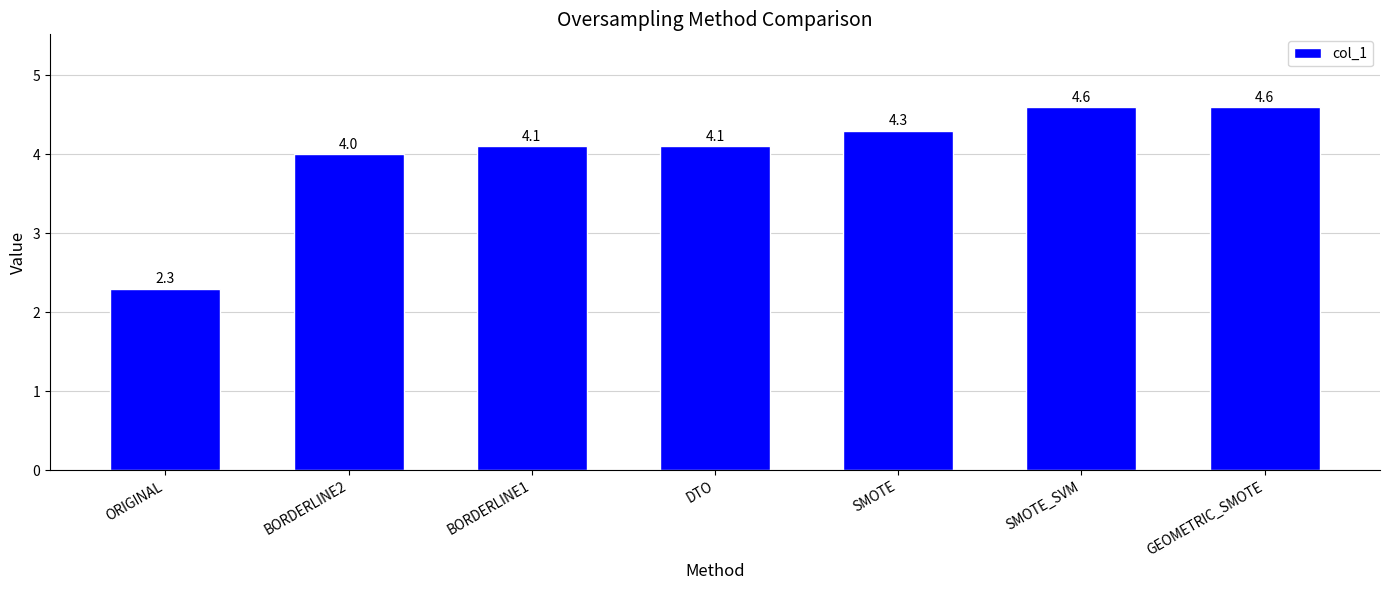

What is the difference between the values at ORIGINAL and BORDERLINE1?

1.8